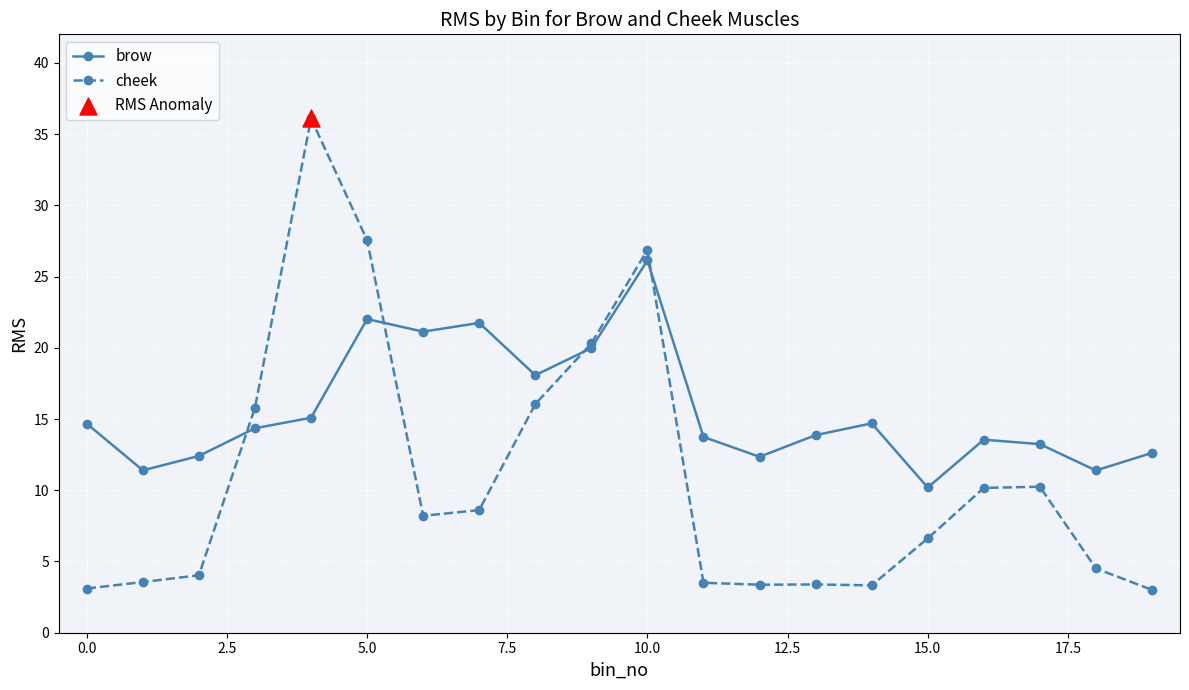

List the series in order of their overall mean, lowest first.

cheek, brow